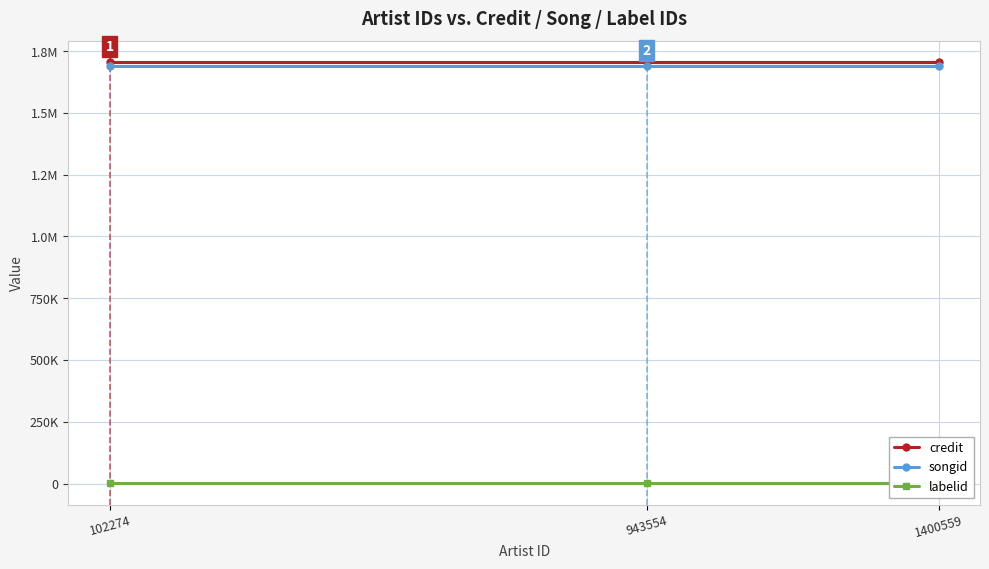

What is the minimum value for songid?

1691909